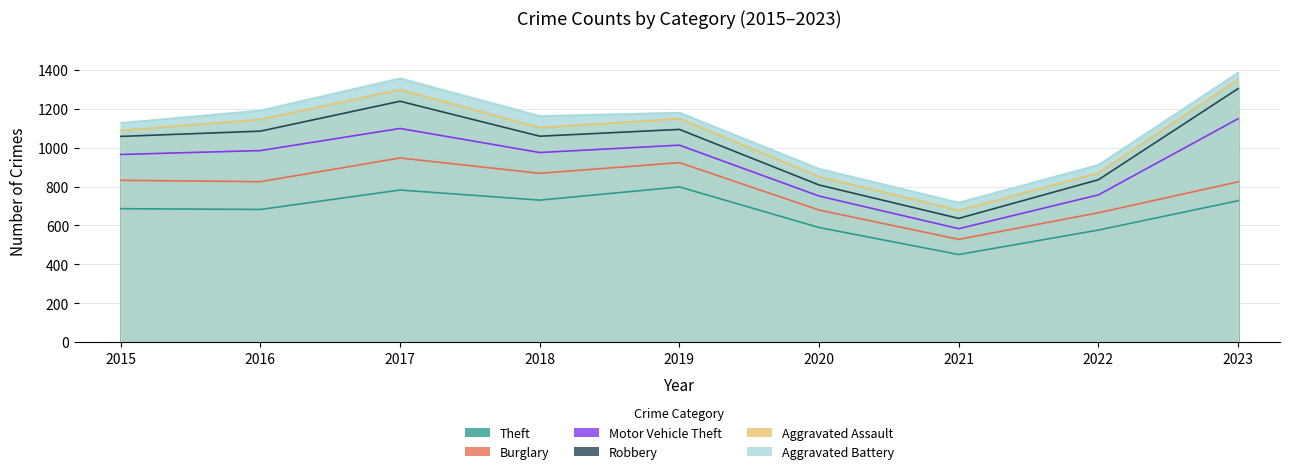

In Aggravated Battery, how many points are lower than both neighbors (excluding endpoints)?

1